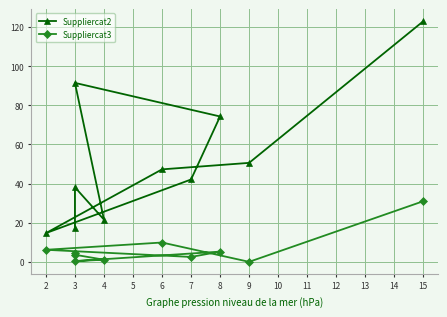

Which series has the largest range (max minus min)?

Suppliercat2